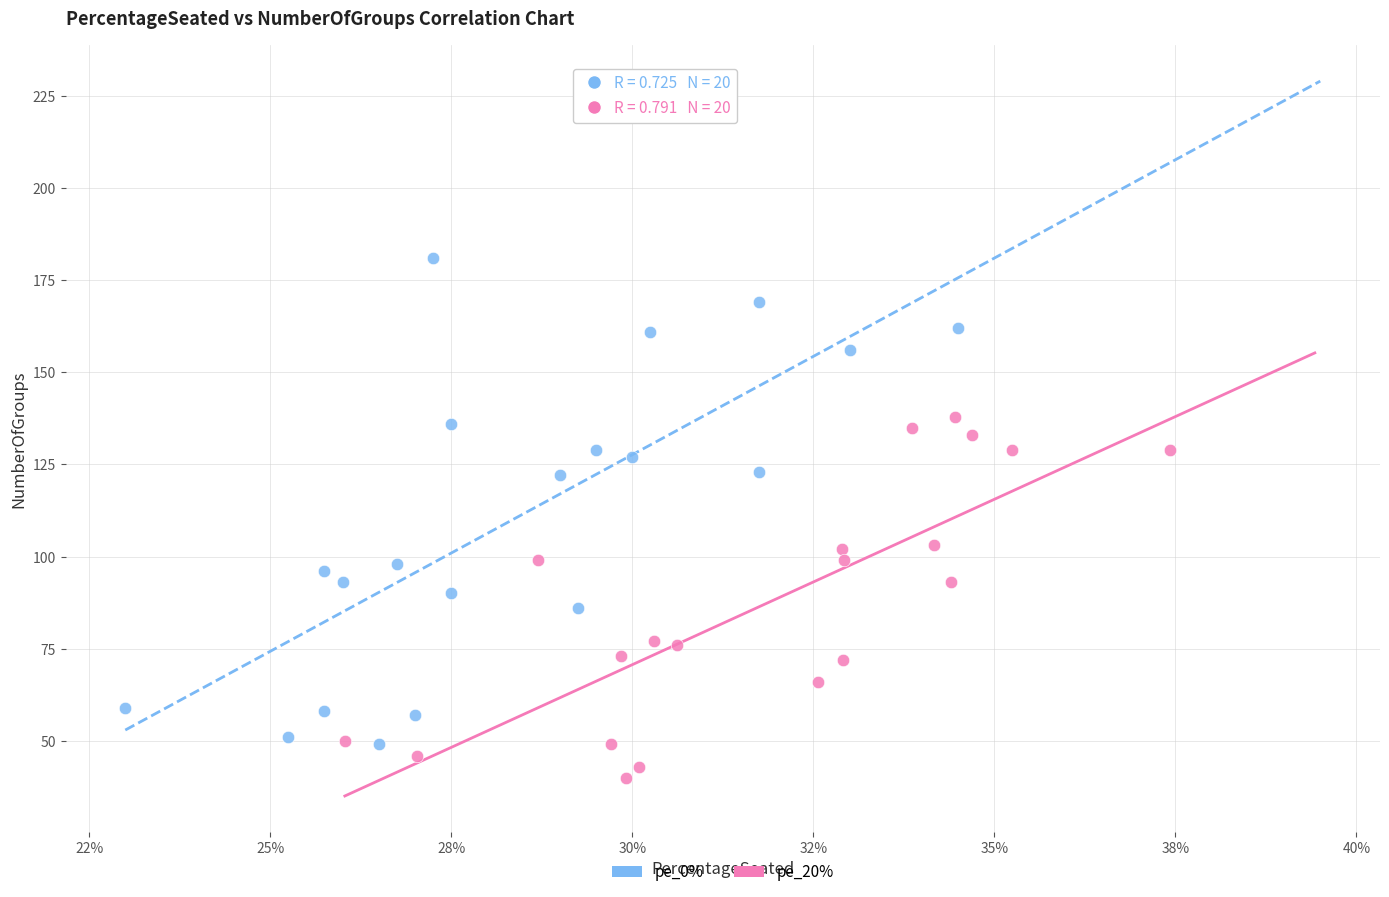

Which series reaches the minimum Y coordinate?

pe_20%